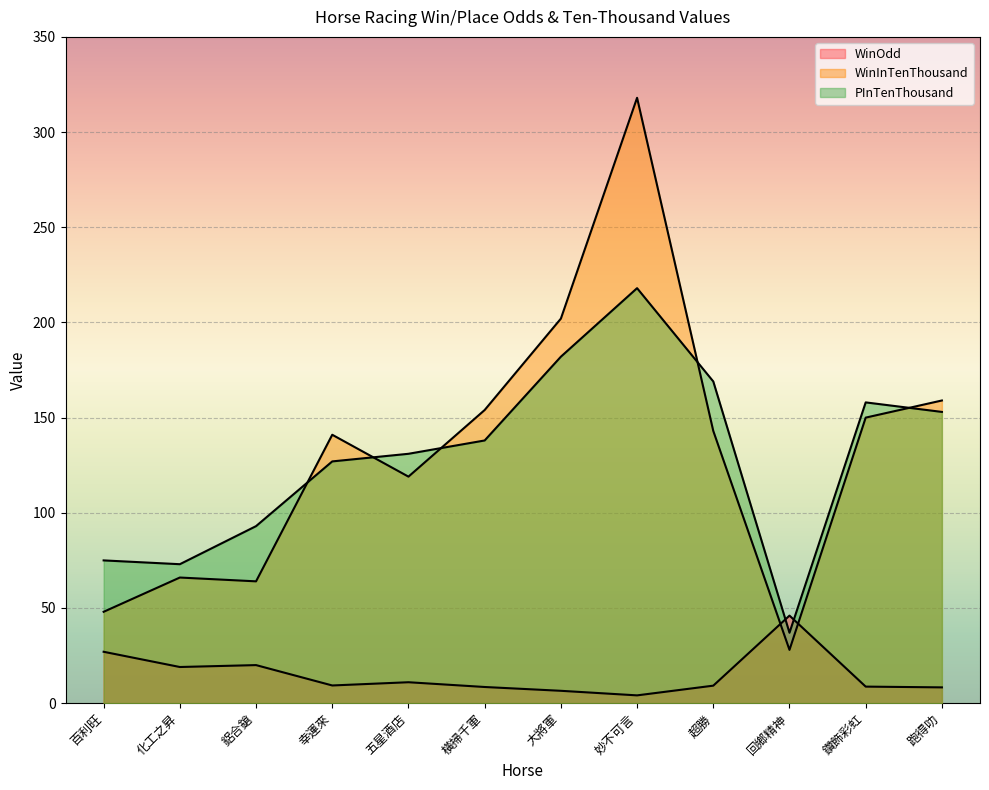

Reading left to right, extract all data points from this chart.

WinOdd: 百利旺=27.0	化工之昇=19.0	鋁合鎗=20.0	幸運來=9.3	五星酒店=11.0	橫掃千軍=8.5	大將軍=6.5	妙不可言=4.1	超勝=9.2	回鄉精神=46.0	鑽飾彩虹=8.7	跑得叻=8.3
WinInTenThousand: 百利旺=48.0	化工之昇=66.0	鋁合鎗=64.0	幸運來=141.0	五星酒店=119.0	橫掃千軍=154.0	大將軍=202.0	妙不可言=318.0	超勝=143.0	回鄉精神=28.0	鑽飾彩虹=150.0	跑得叻=159.0
PInTenThousand: 百利旺=75.0	化工之昇=73.0	鋁合鎗=93.0	幸運來=127.0	五星酒店=131.0	橫掃千軍=138.0	大將軍=182.0	妙不可言=218.0	超勝=169.0	回鄉精神=37.0	鑽飾彩虹=158.0	跑得叻=153.0